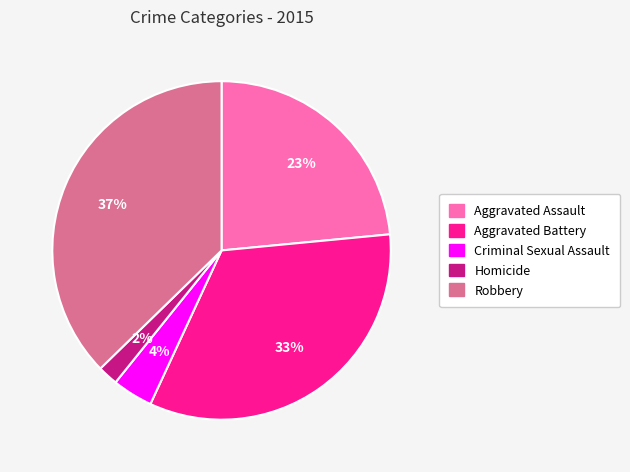

The Robbery slice represents 28% of the pie. True or false?

False